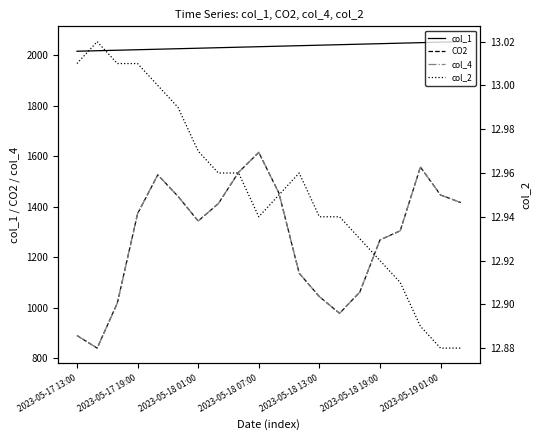

Which series changed the most between 8 and 12?

CO2